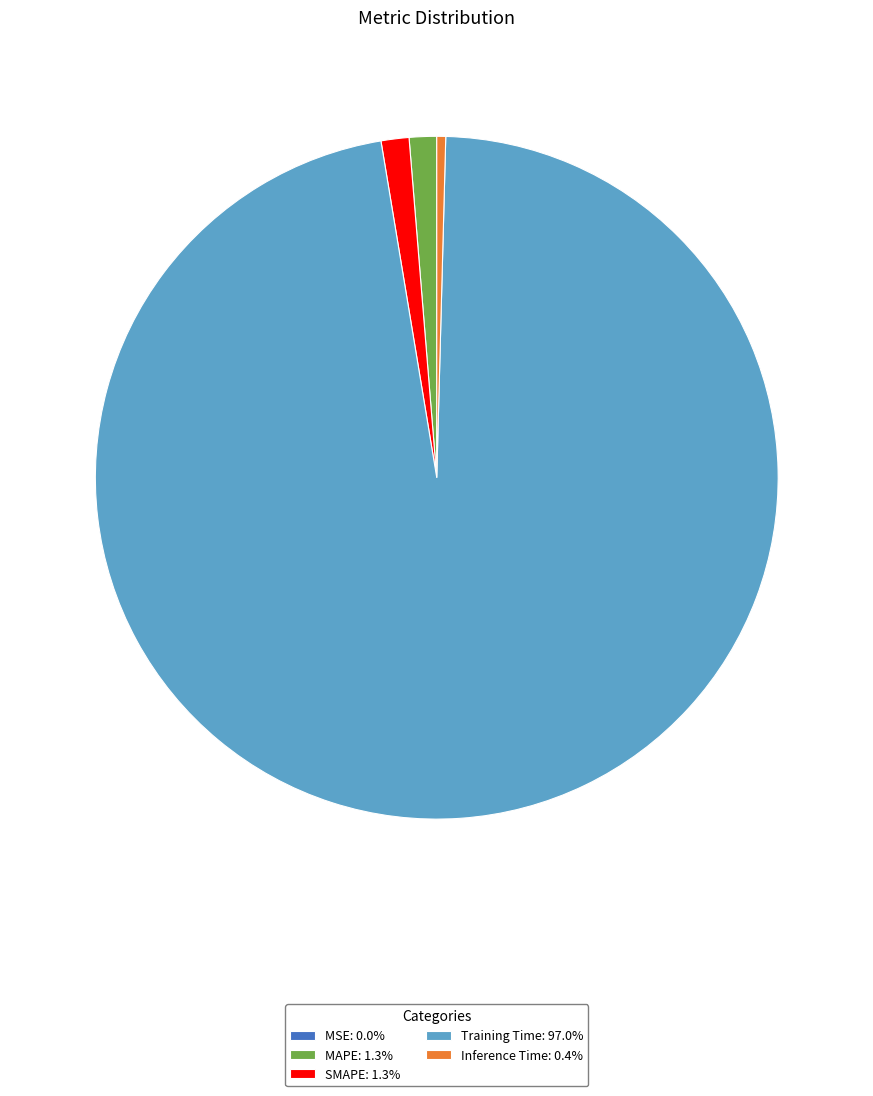

Is the sum of Inference Time: 0.4% and Training Time: 97.0% greater than half?

Yes